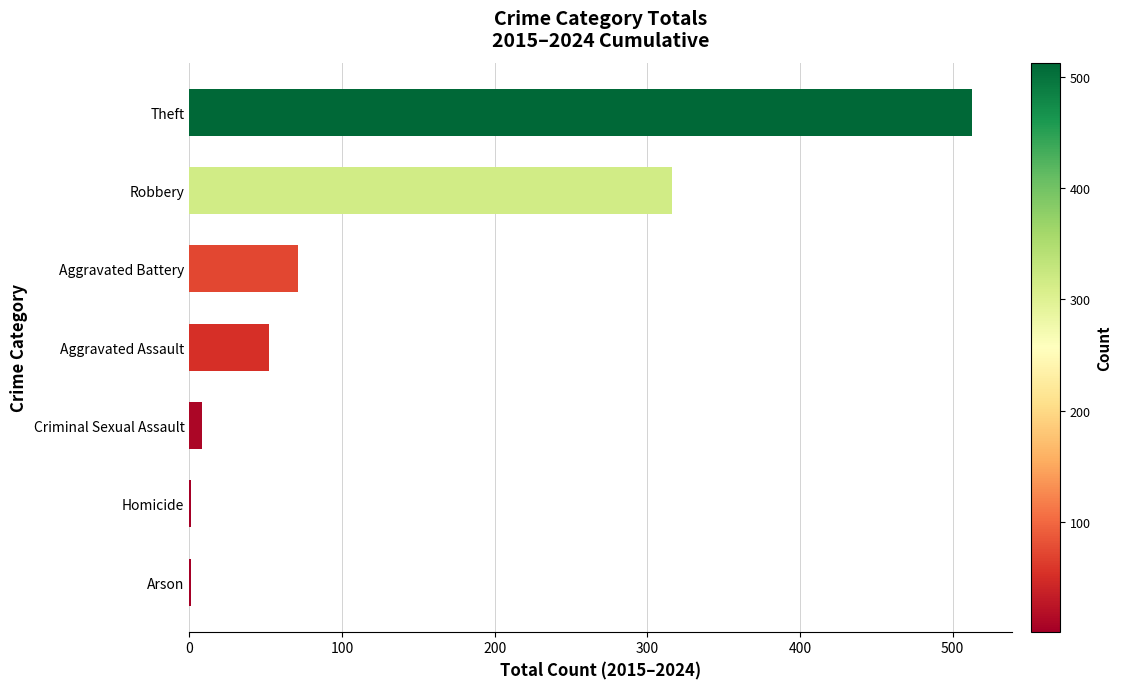

True or false: the data shows 52 at Aggravated Assault.

True